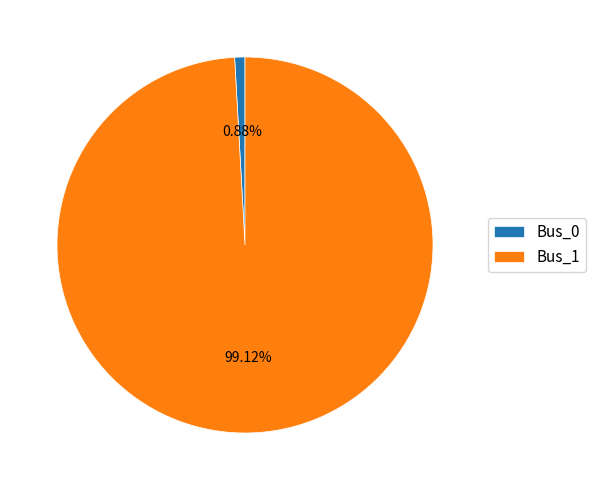

What is the largest slice in the pie chart?

Bus_1